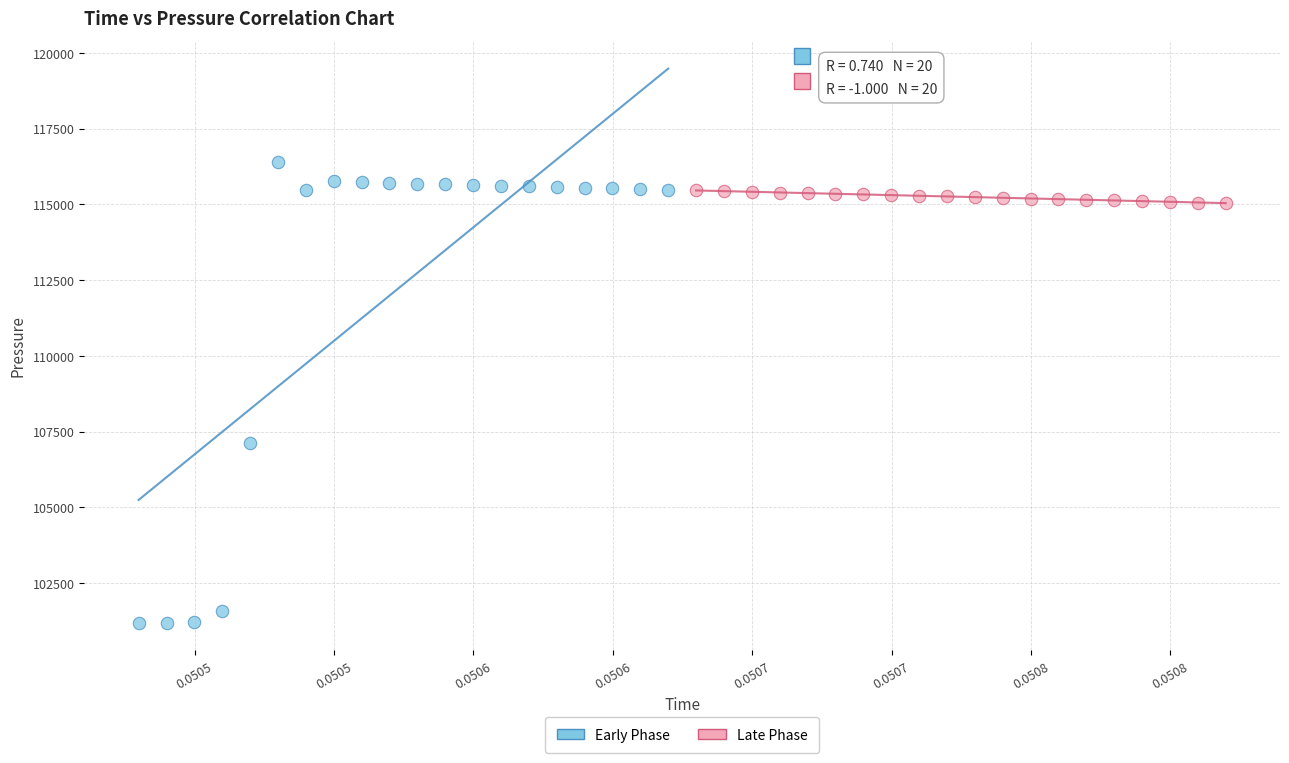

Which series contains the highest Y value?

Early Phase